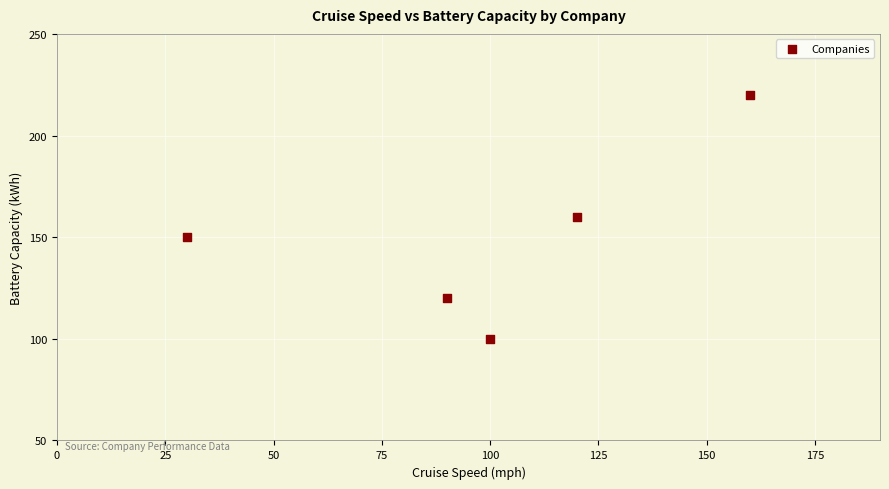

What is the range of Y values (max minus min)?

120